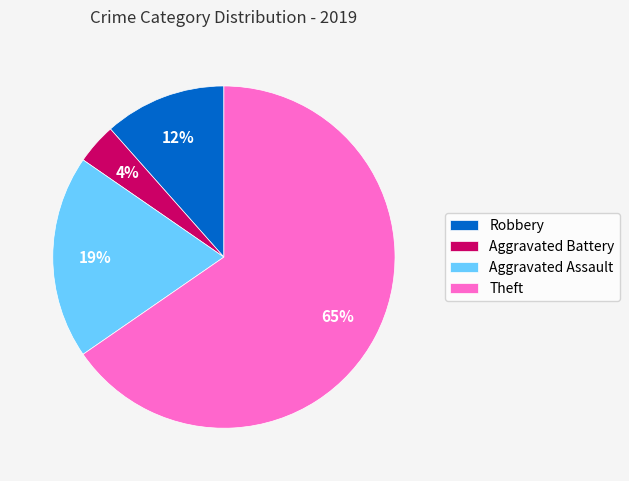

Between Aggravated Battery and Theft, which is larger?

Theft